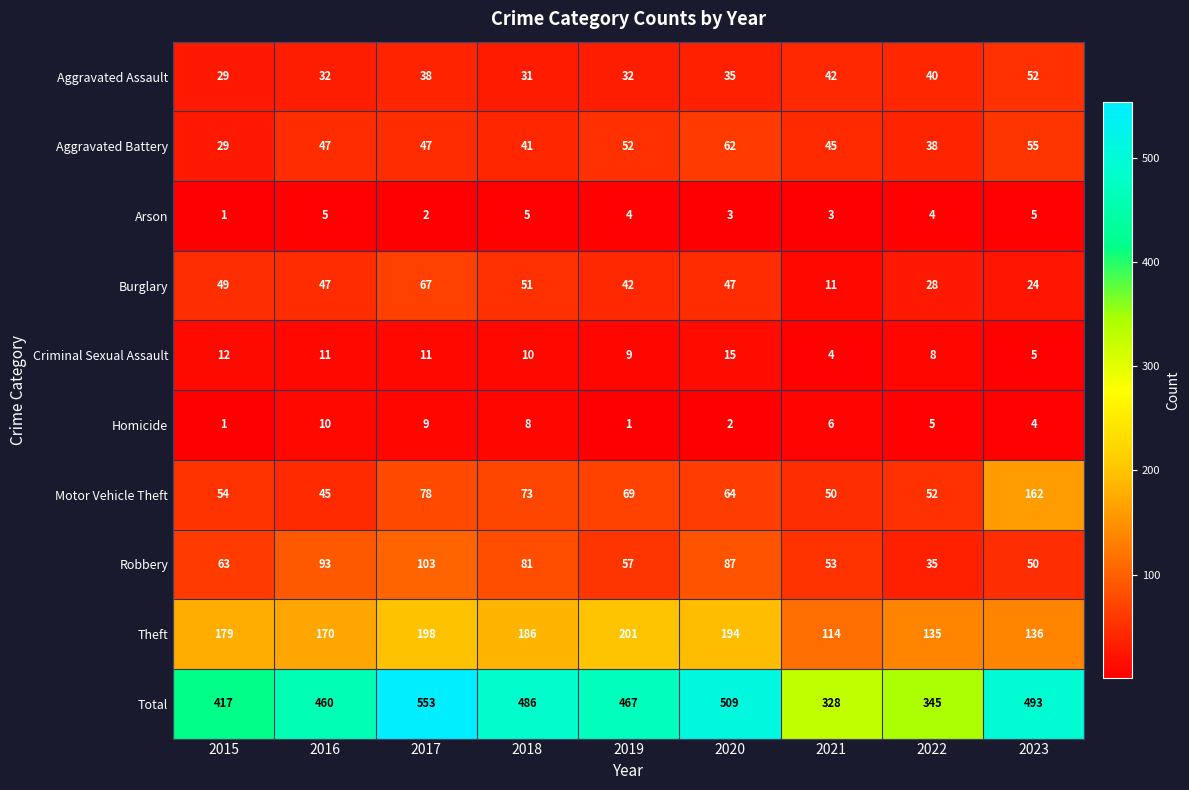

Which series has the largest total across all categories?

Total